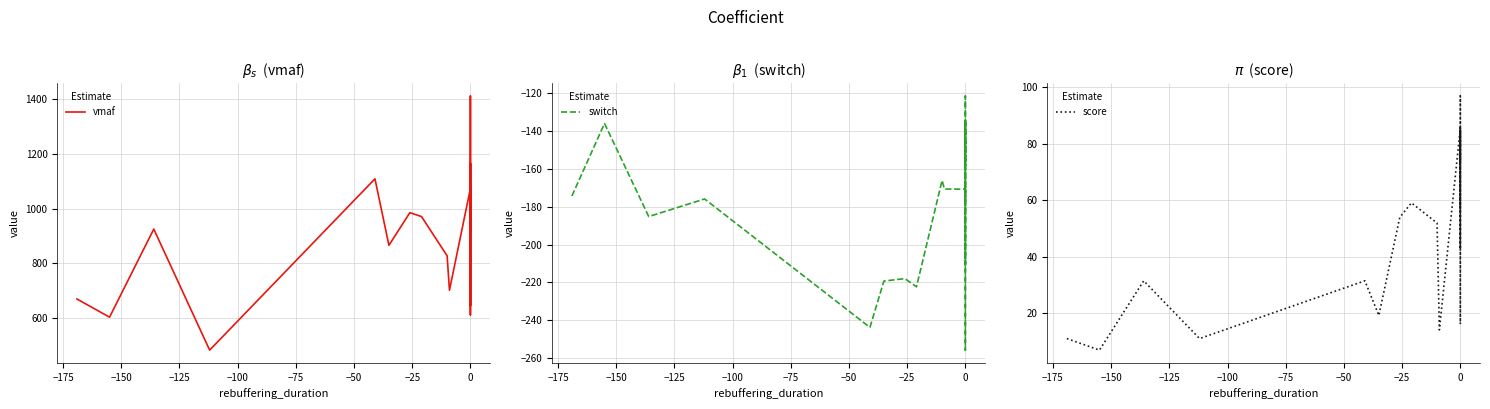

In score, how many points are higher than both neighbors (excluding endpoints)?

7